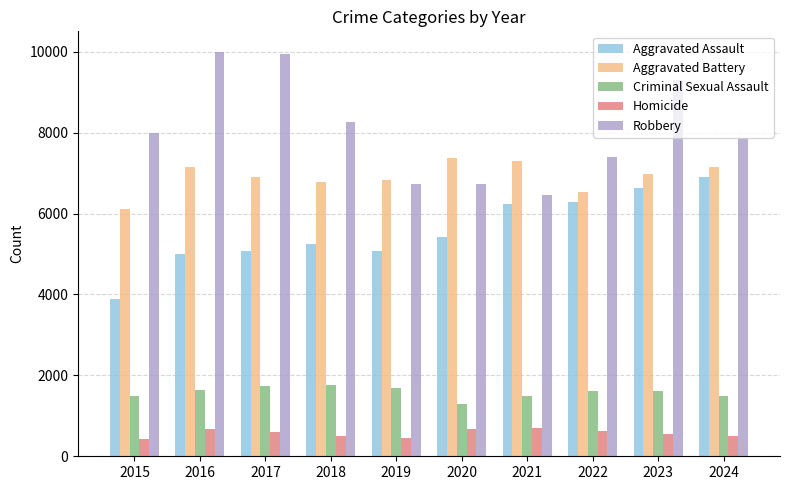

How many groups of bars are there?

10